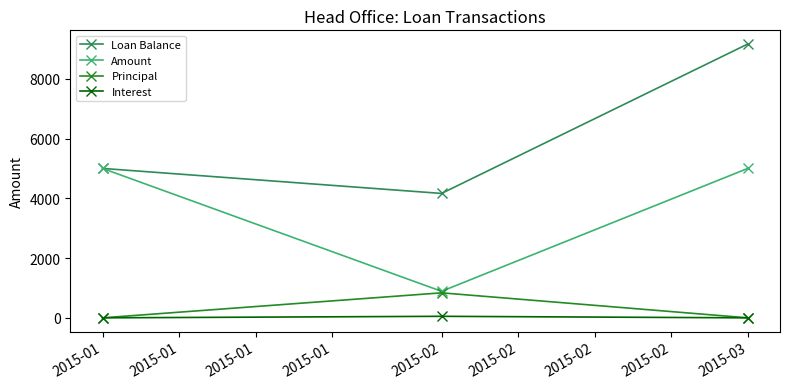

Between 2015-01 and 2015-02, which series saw the biggest shift?

Amount